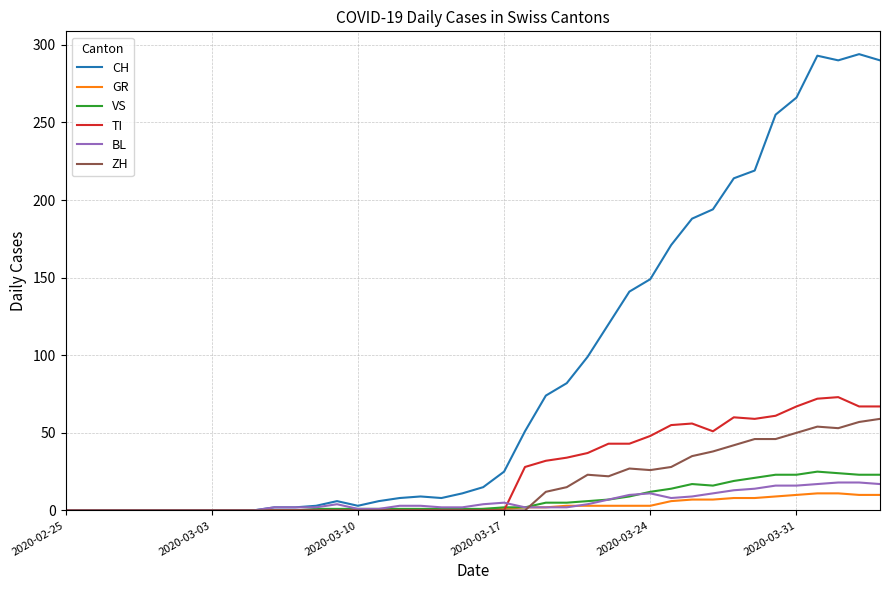

Which series has the widest spread of values?

CH